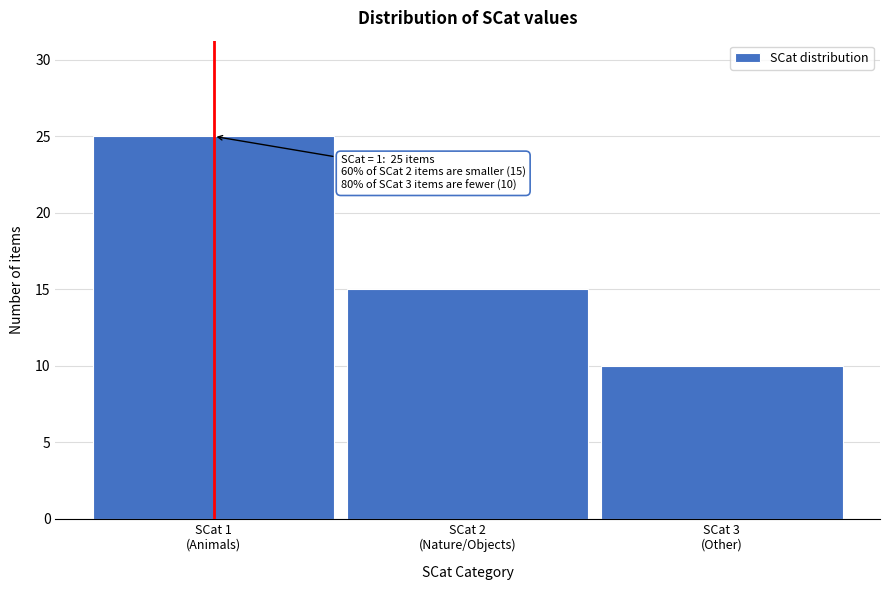

Reading left to right, extract all data points from this chart.

25	15	10